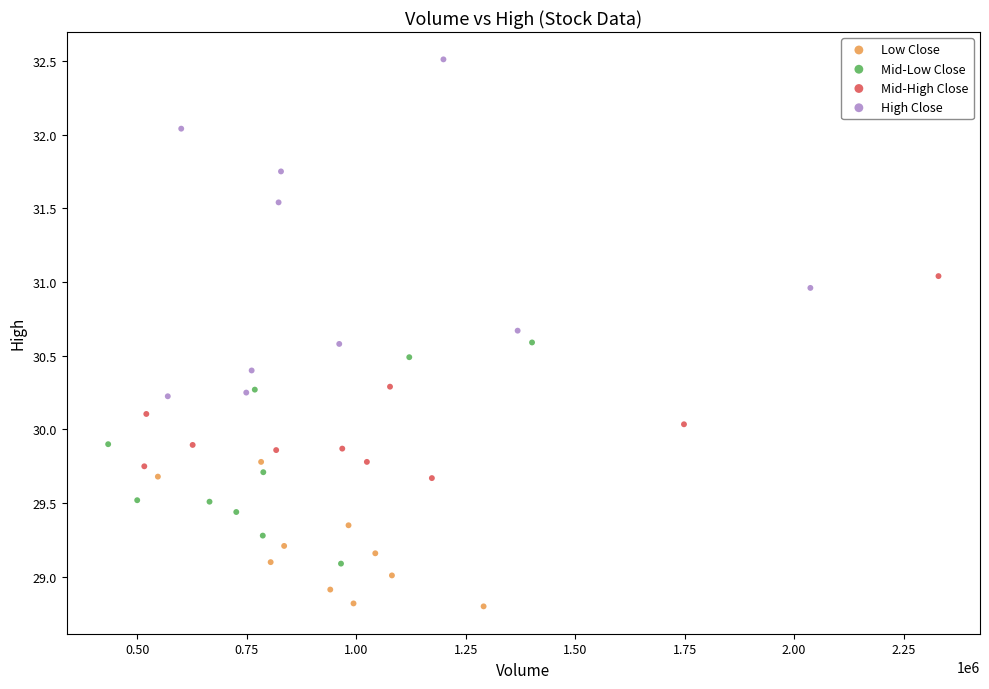

Which series has the largest Y range (max minus min)?

High Close